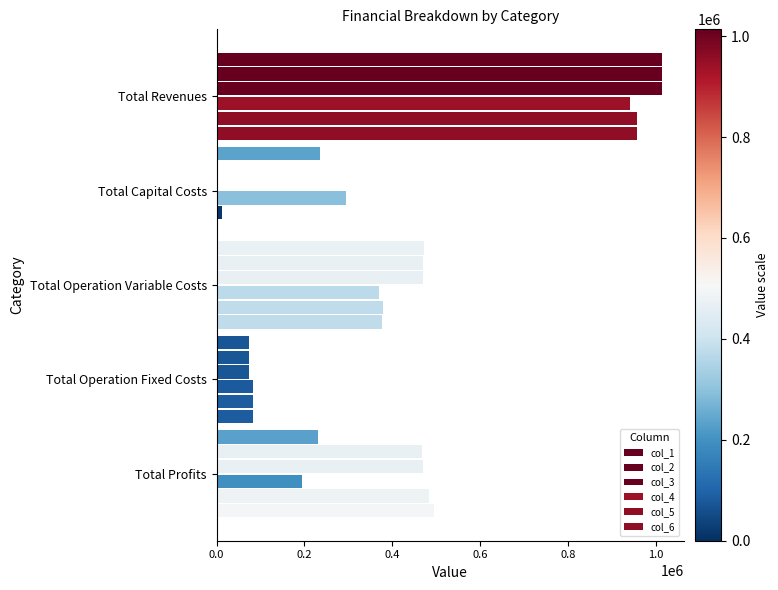

How many categories are shown in the chart?

5